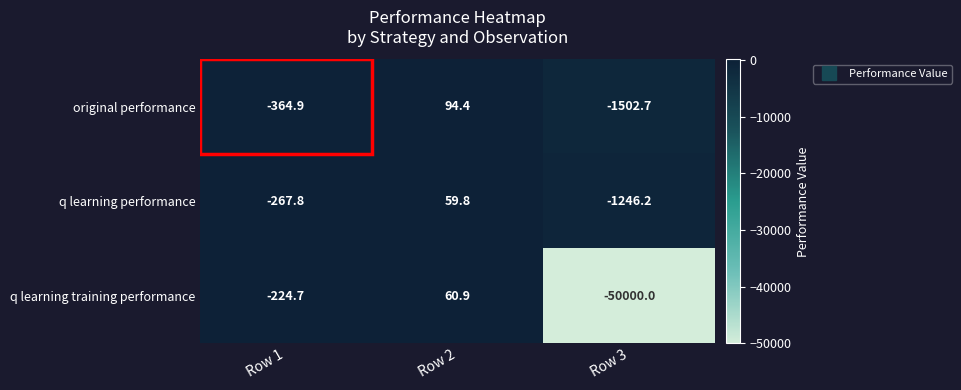

How many values in original performance are below zero?

2